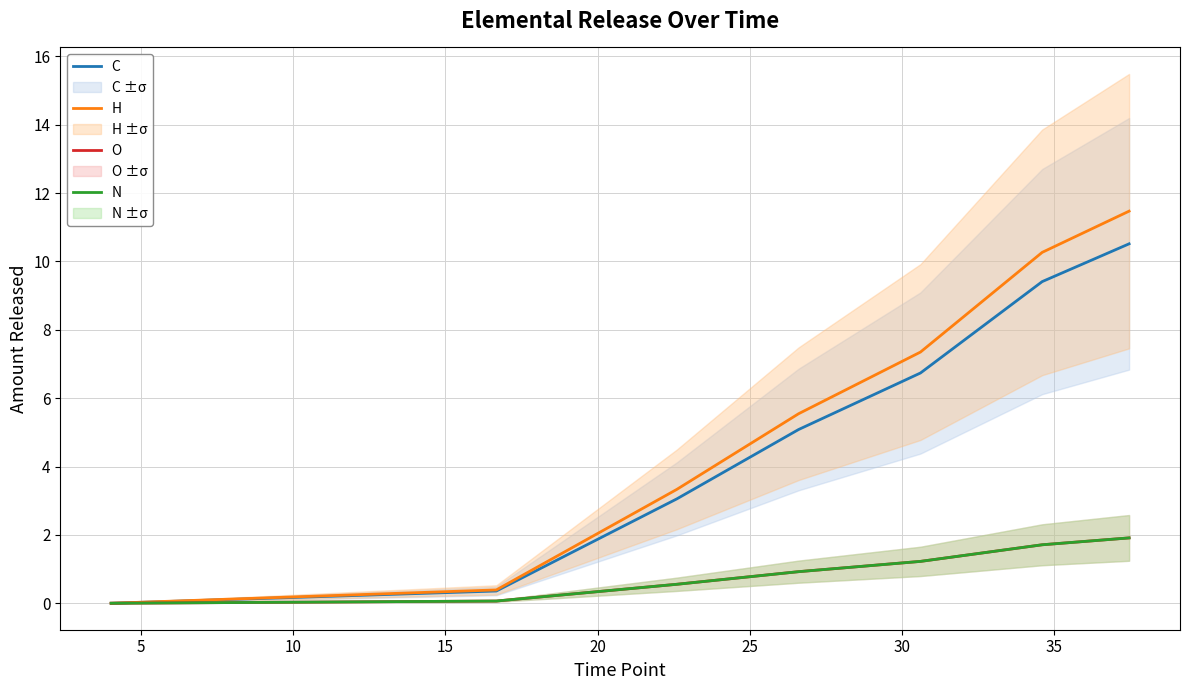

How many lines are shown in the chart?

4